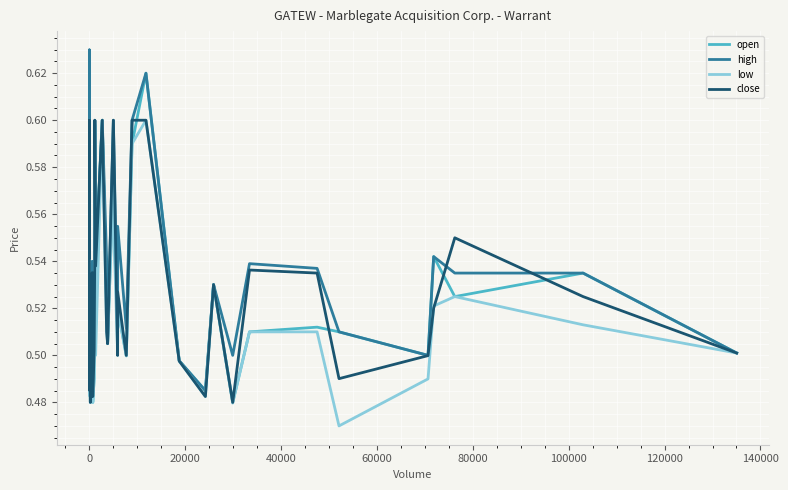

True or false: high has more than 0 points higher than both neighbors.

True